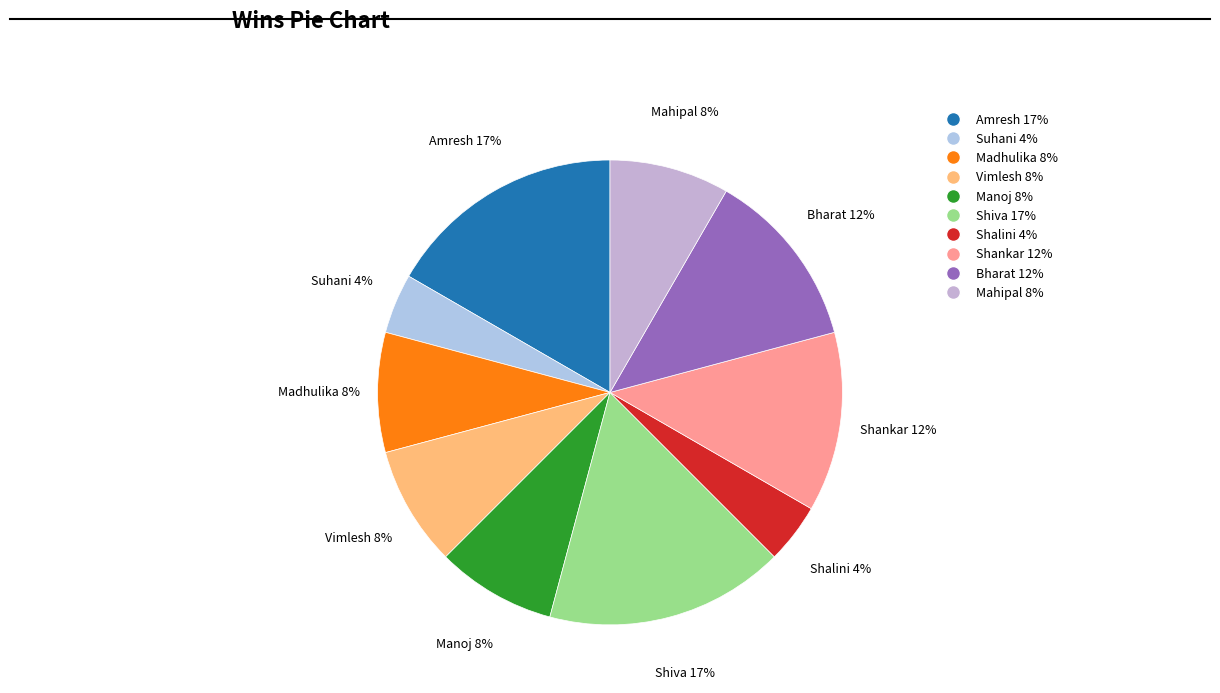

How many segments does this pie chart have?

10